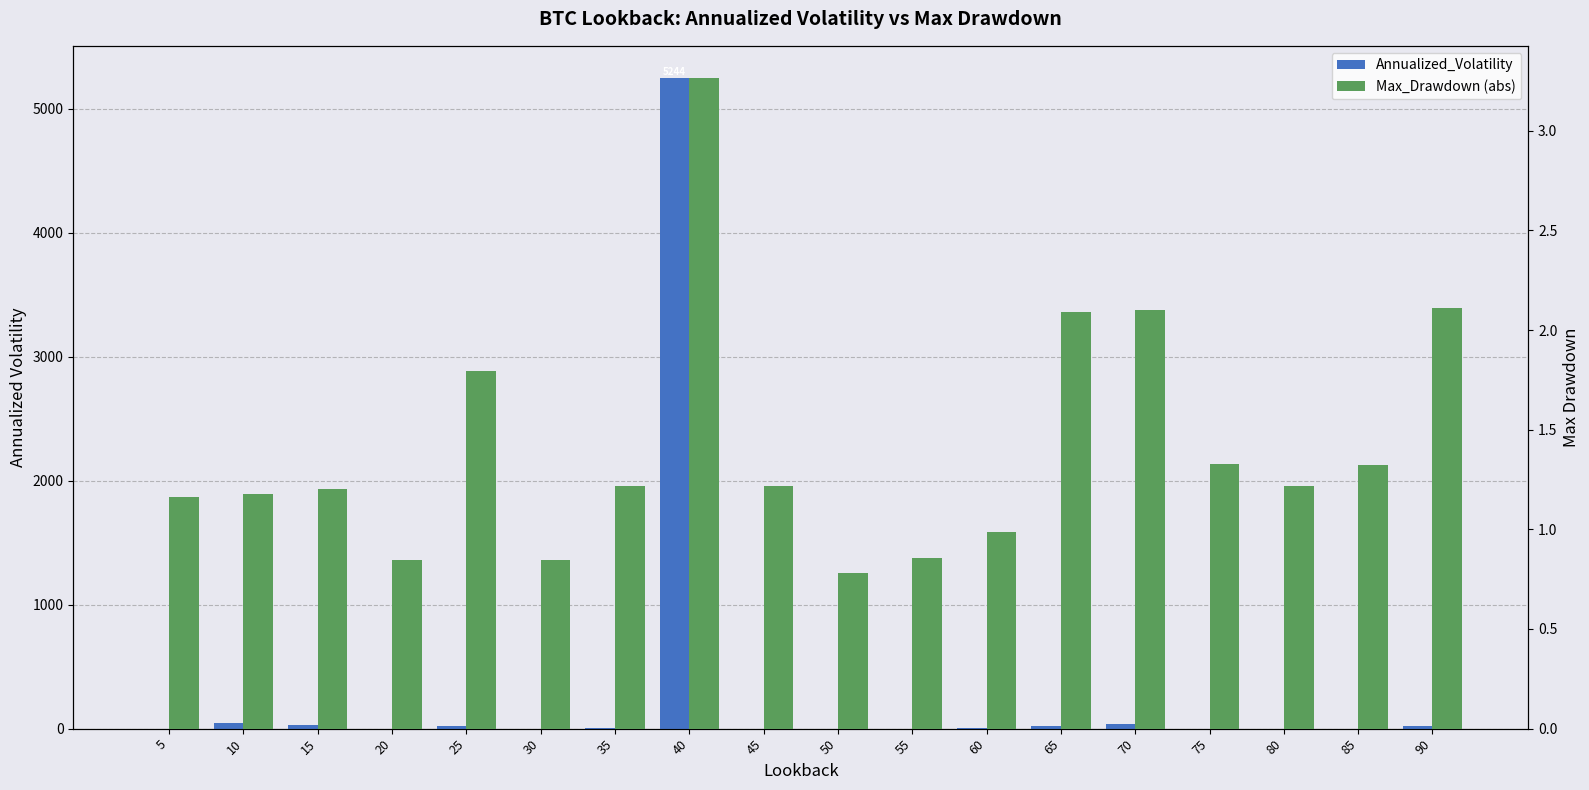

What is the maximum value shown in the chart?

5244.1